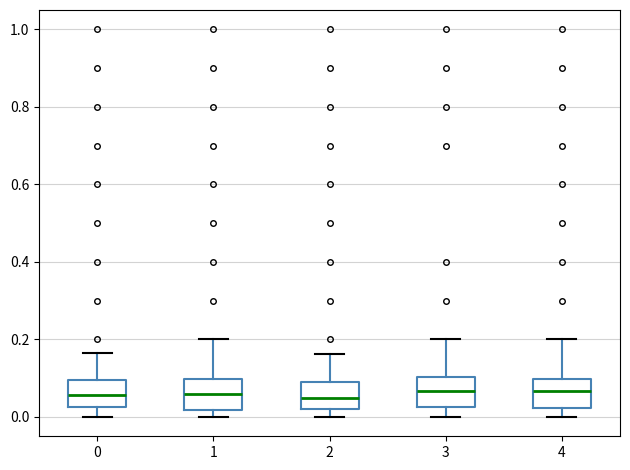

Reading left to right, transcribe this box plot: for each box, give where its median line is, the range the box spans, and where its two whiskers end, as read against the y-axis. The values are not printed on the chart, so give them approximately, as read against the axis.

0: median 0.06, box 0.02 to 0.10, whiskers 0.00 to 0.16
1: median 0.06, box 0.02 to 0.10, whiskers 0.00 to 0.20
2: median 0.04, box 0.02 to 0.08, whiskers 0.00 to 0.16
3: median 0.06, box 0.02 to 0.10, whiskers 0.00 to 0.20
4: median 0.06, box 0.02 to 0.10, whiskers 0.00 to 0.20